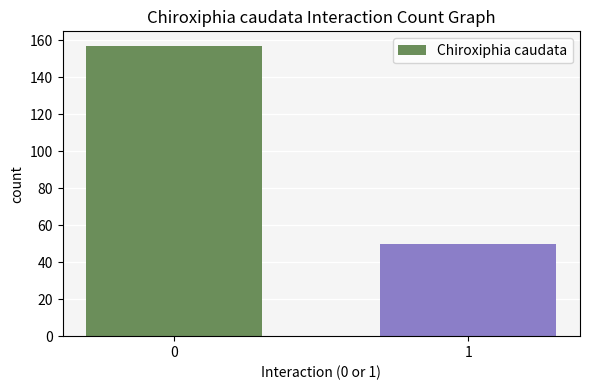

Reading left to right, transcribe all the data shown in this chart.

157	50